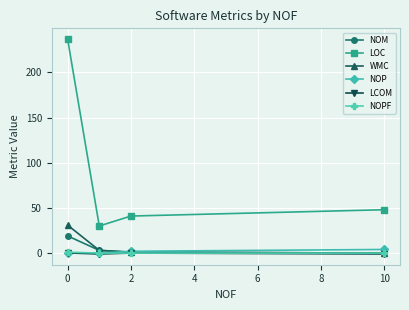

Which series has the largest range (max minus min)?

LOC